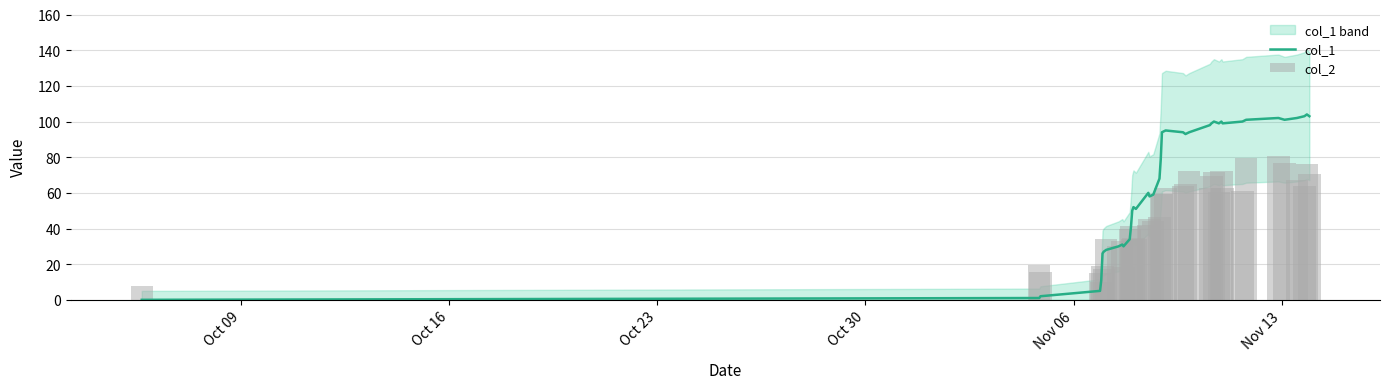

How many values in the col_2 series are below 59?

20